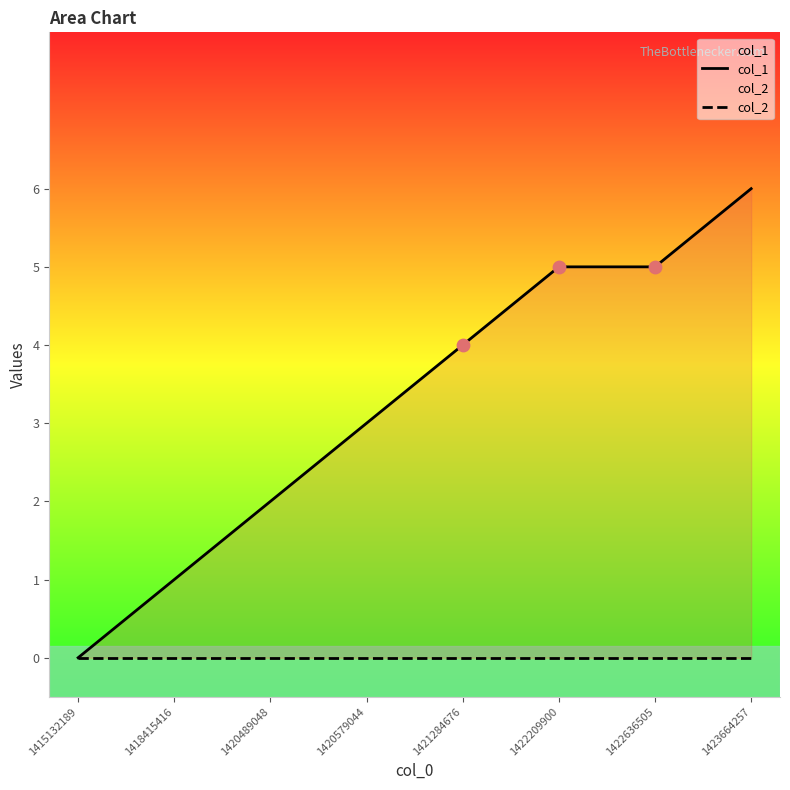

Which series contains the highest Y value?

col_1